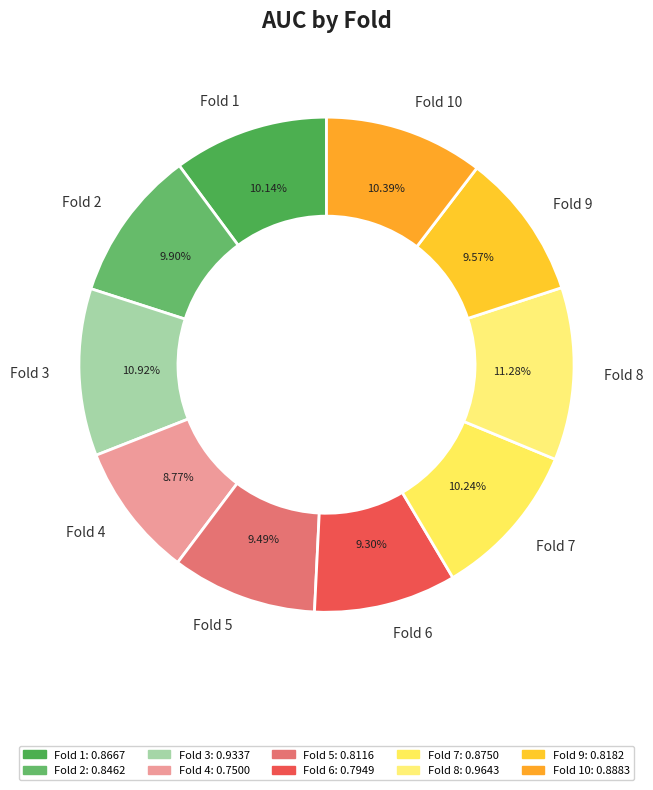

Does any single category account for the majority?

No